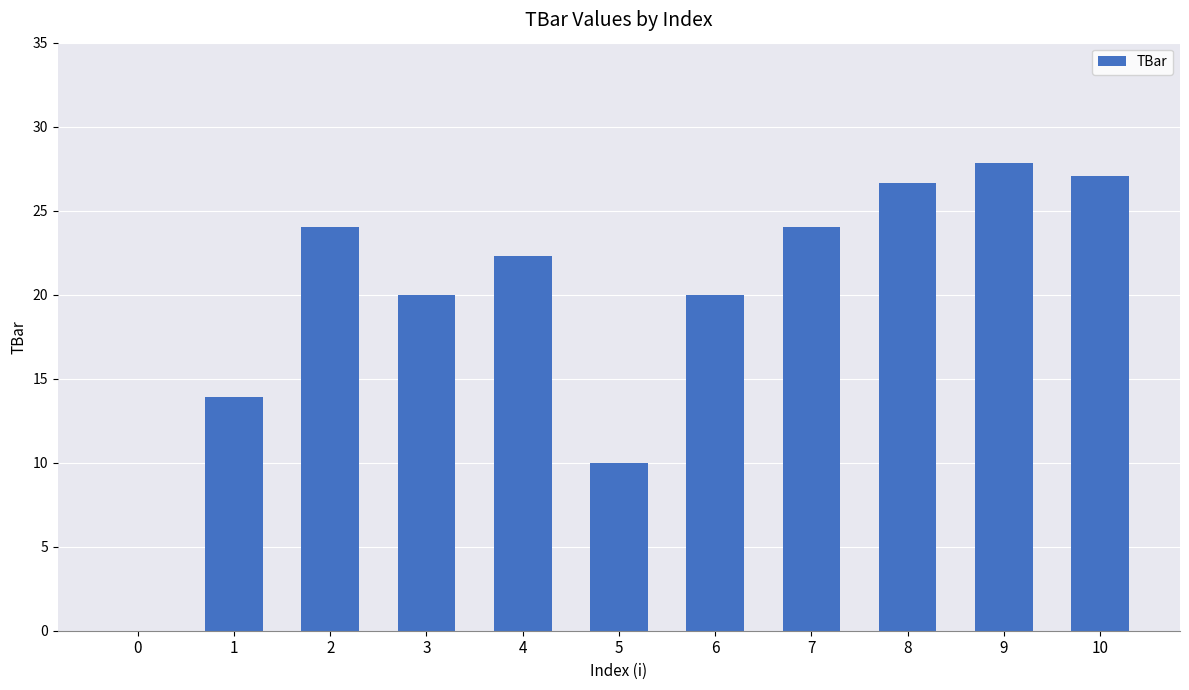

What is the change in value from 8 to 9?

+1.2